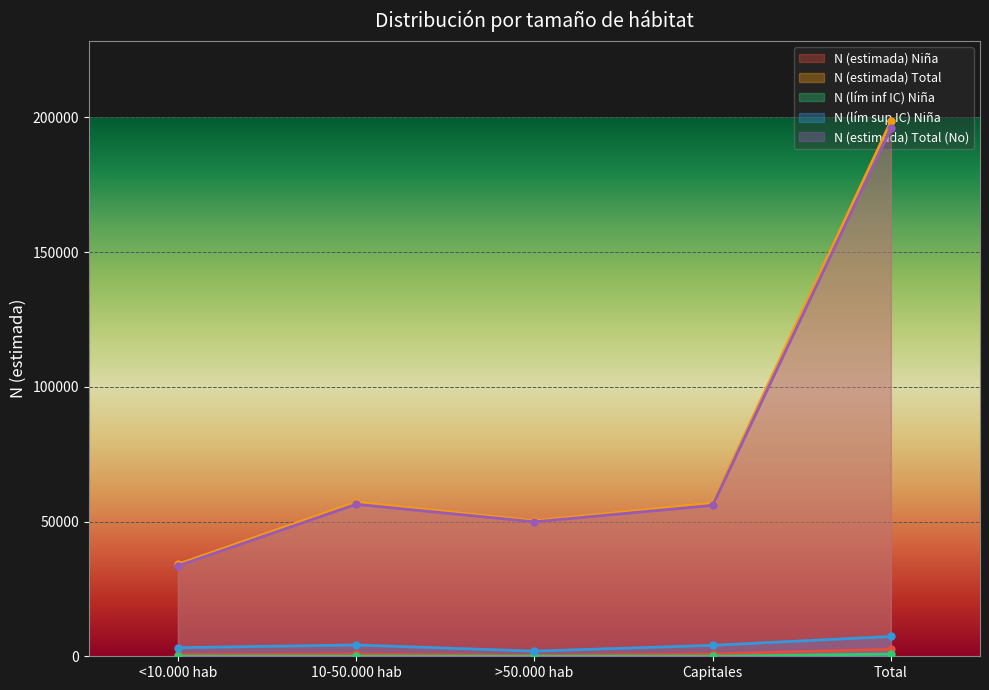

At which label does N (estimada) Niña reach its peak?

Total